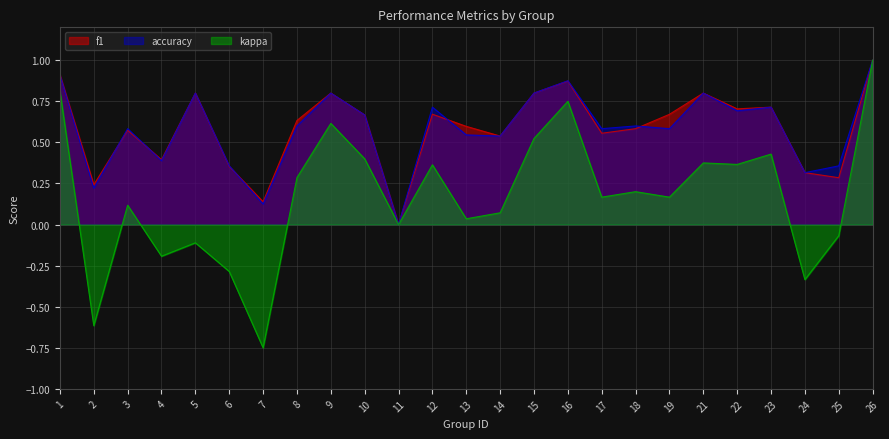

True or false: accuracy has more than 1 interior local peaks.

True